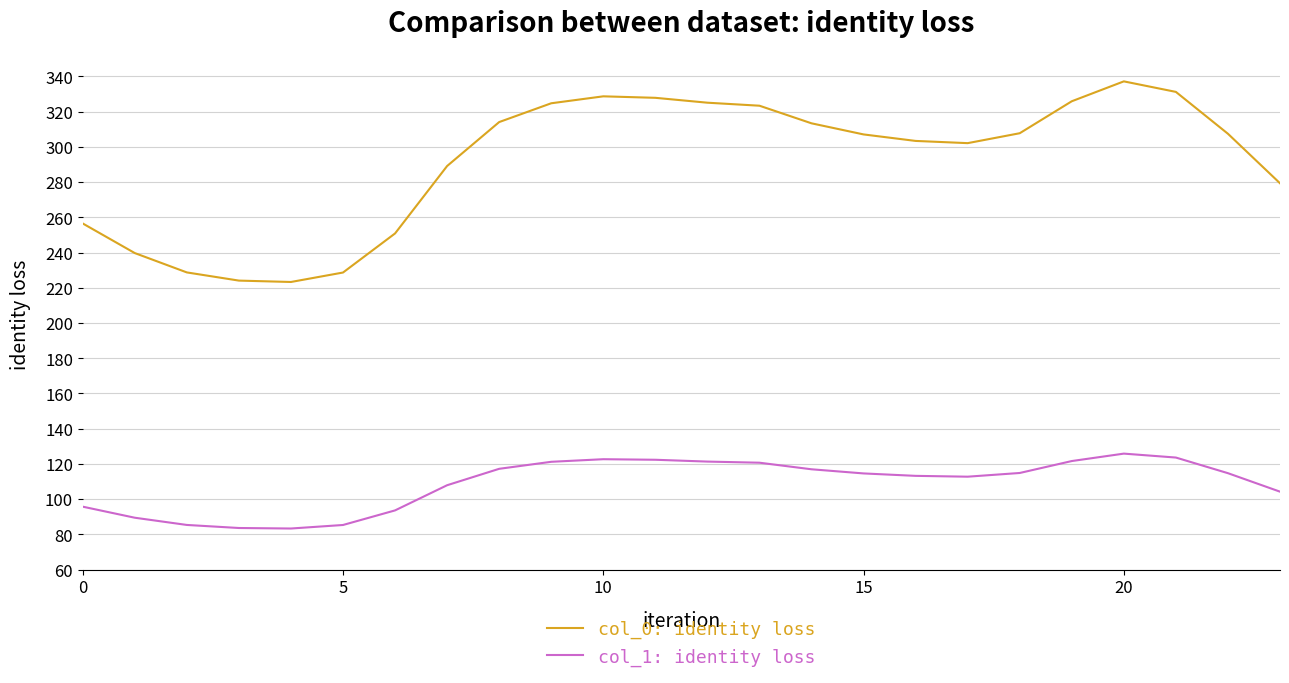

Which series has the largest total across all categories?

col_0: identity loss